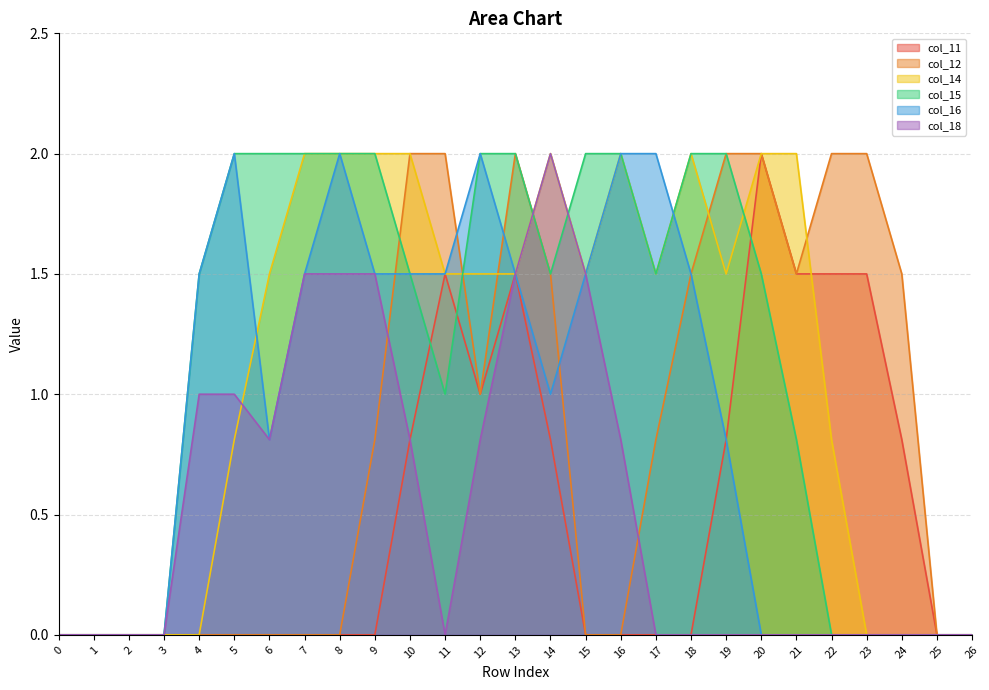

Between which two adjacent categories do col_16 and col_15 first intersect?

17 and 18